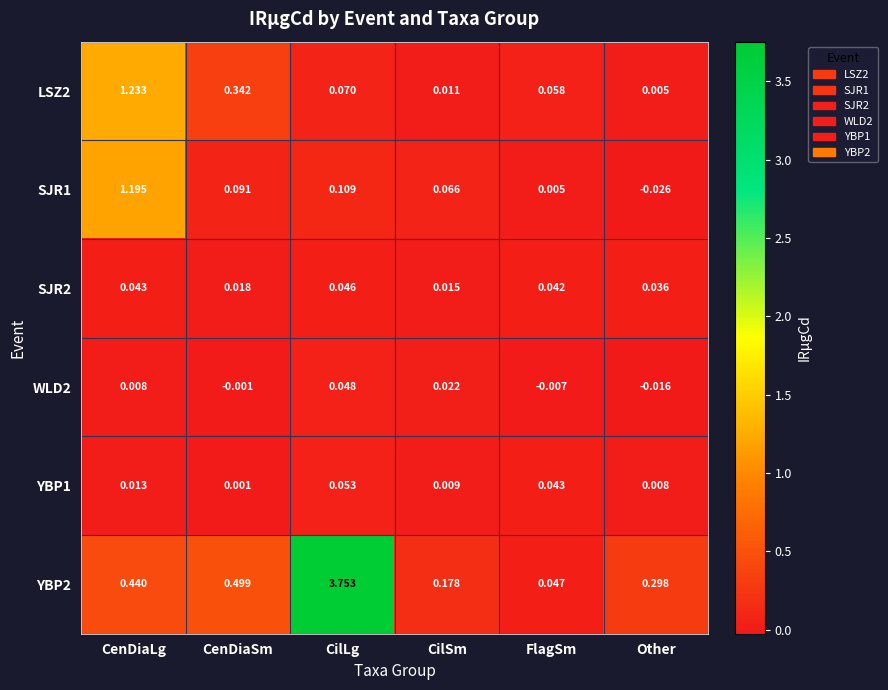

At which label does SJR1 first exceed 0?

CenDiaLg